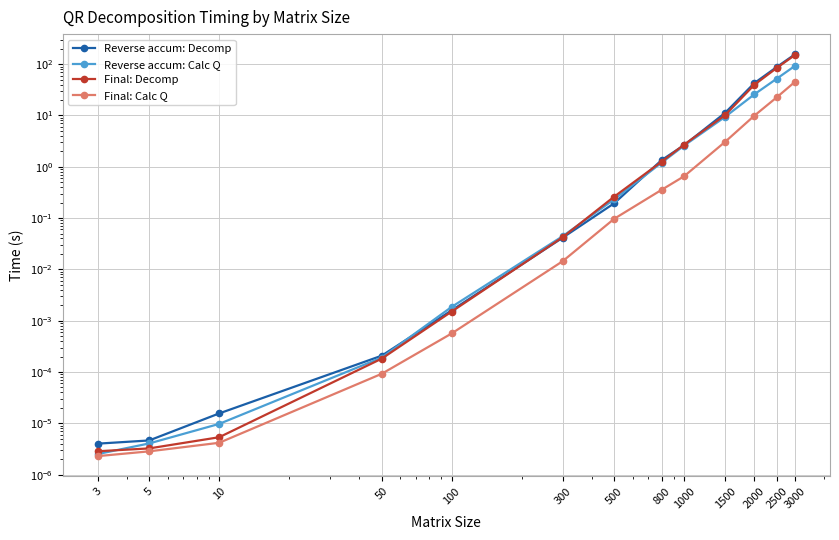

What is the difference between the Final: Decomp values at 100 and 2000?

39.4